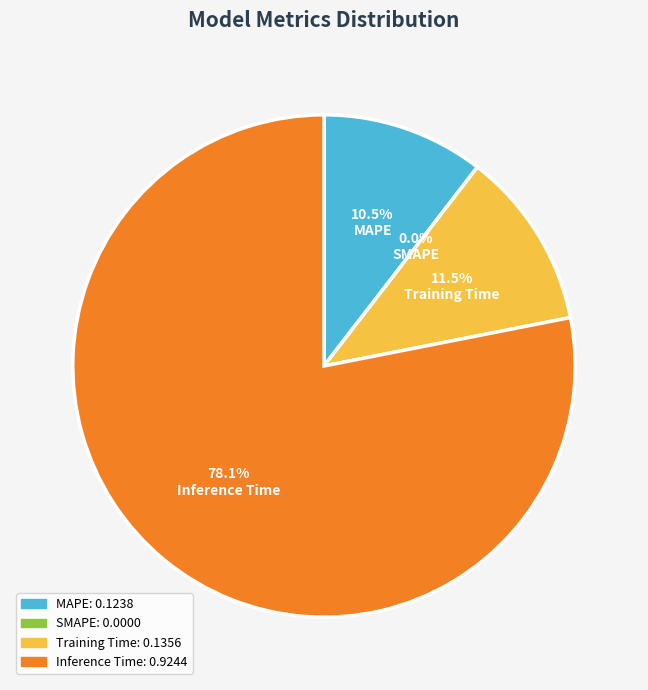

How much of the chart is everything except Inference Time?

21.9%